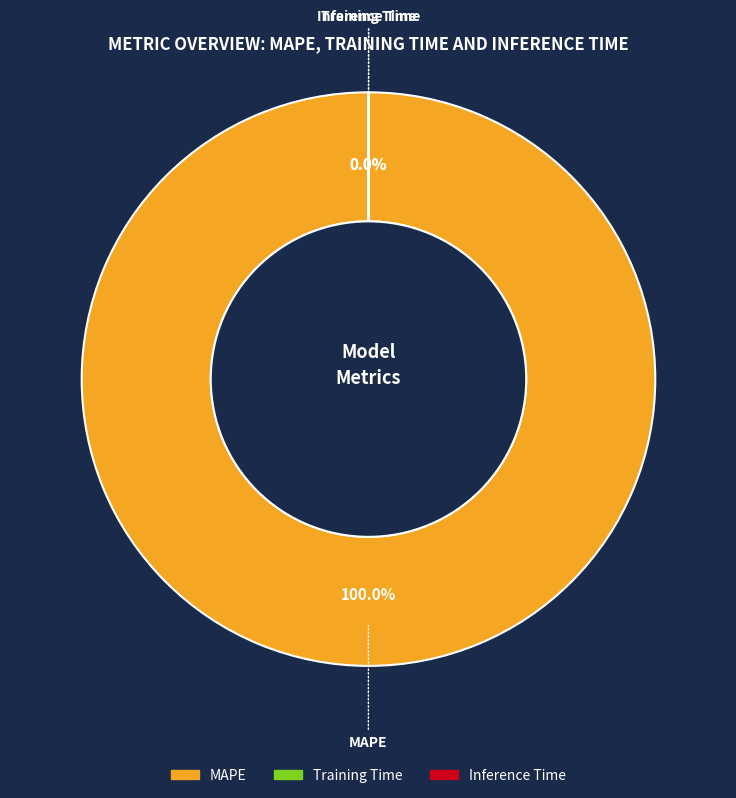

What is the smallest slice in the pie chart?

Training Time